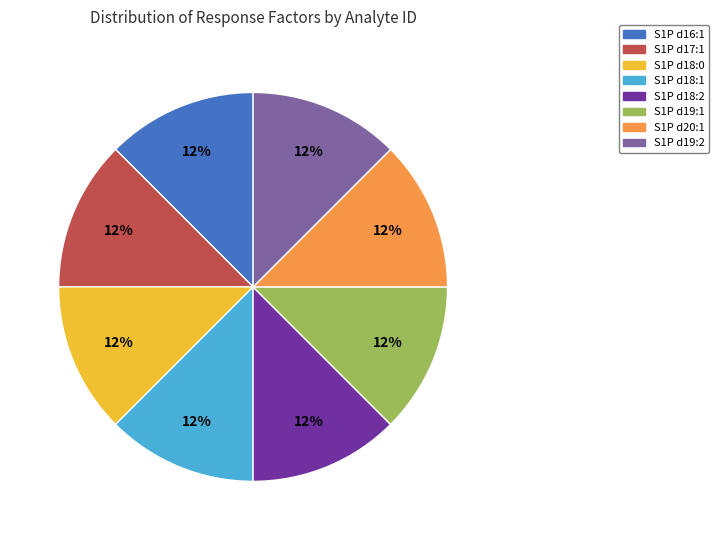

How many segments does this pie chart have?

8